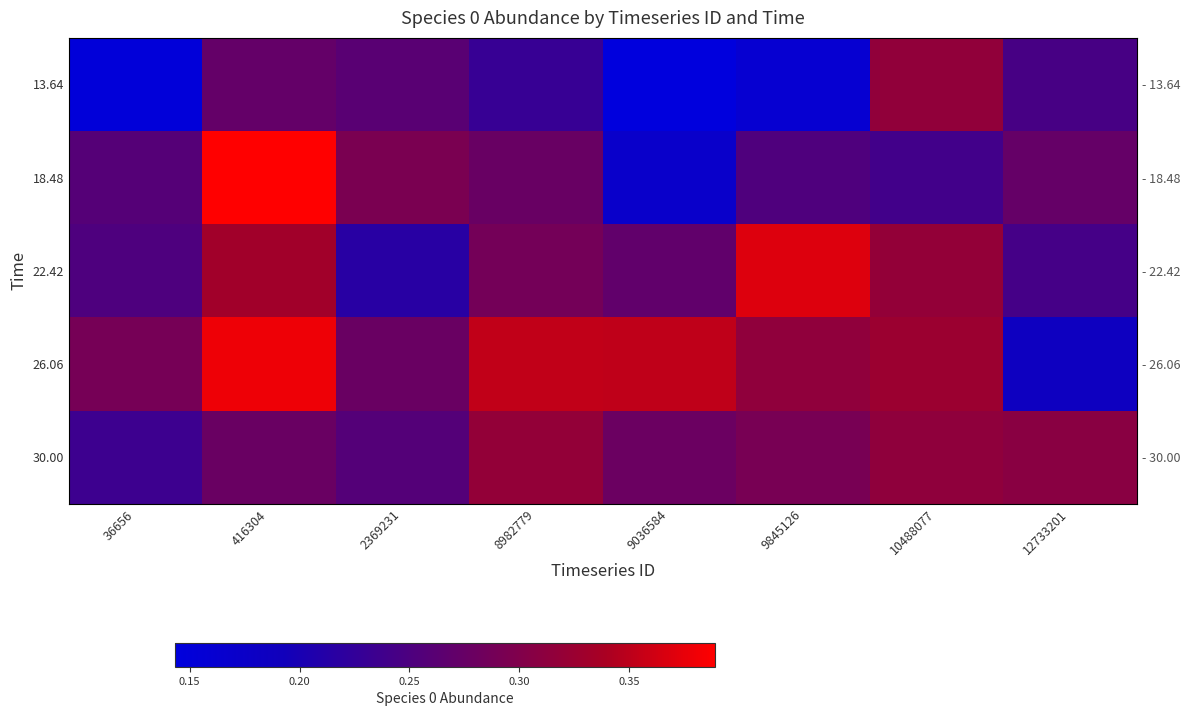

Between 8982779 and 12733201, which series saw the biggest shift?

26.06